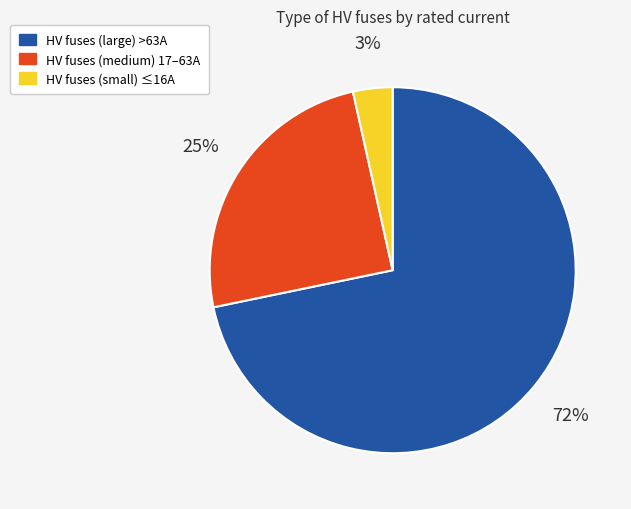

Is there any slice that represents more than half of the pie?

Yes